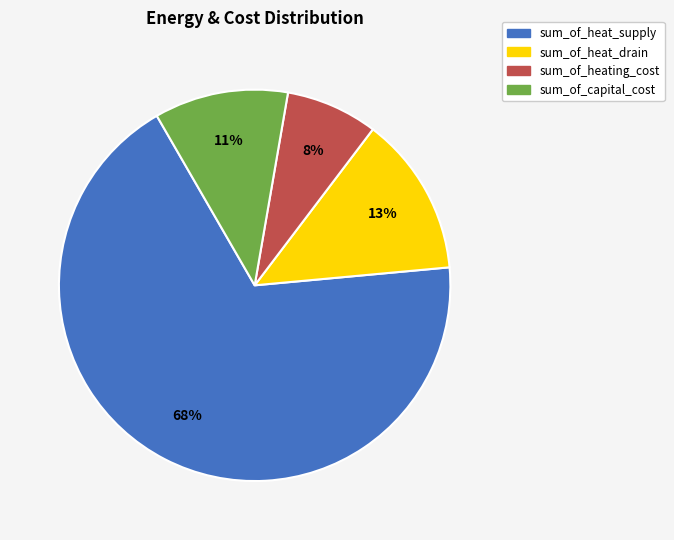

How many slices are in this pie chart?

4